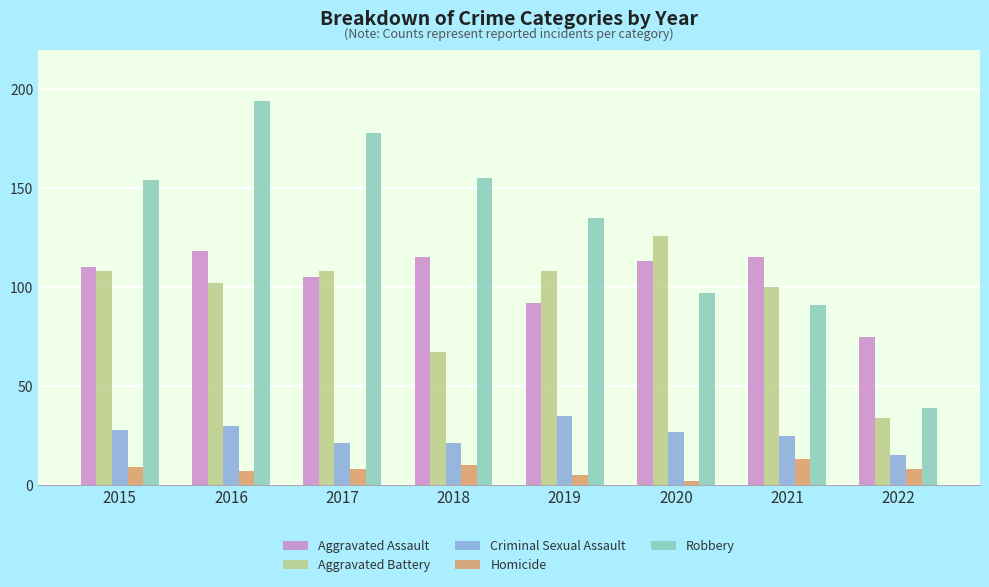

Which label corresponds to the smallest value in the chart?

2020